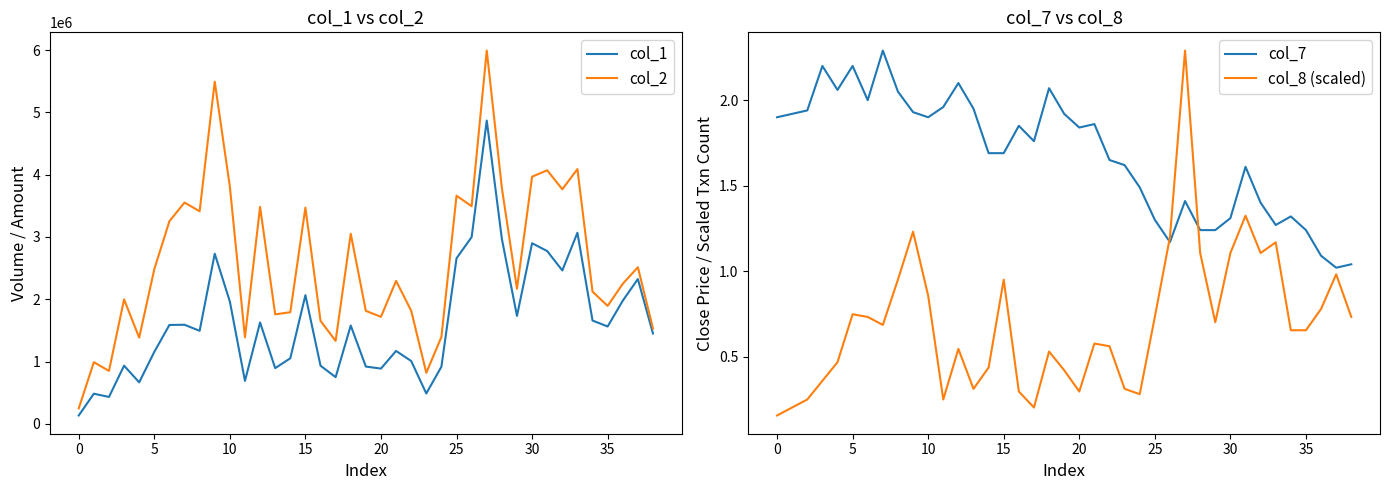

The col_8 (scaled) series shows 1.3 at 10. True or false?

False